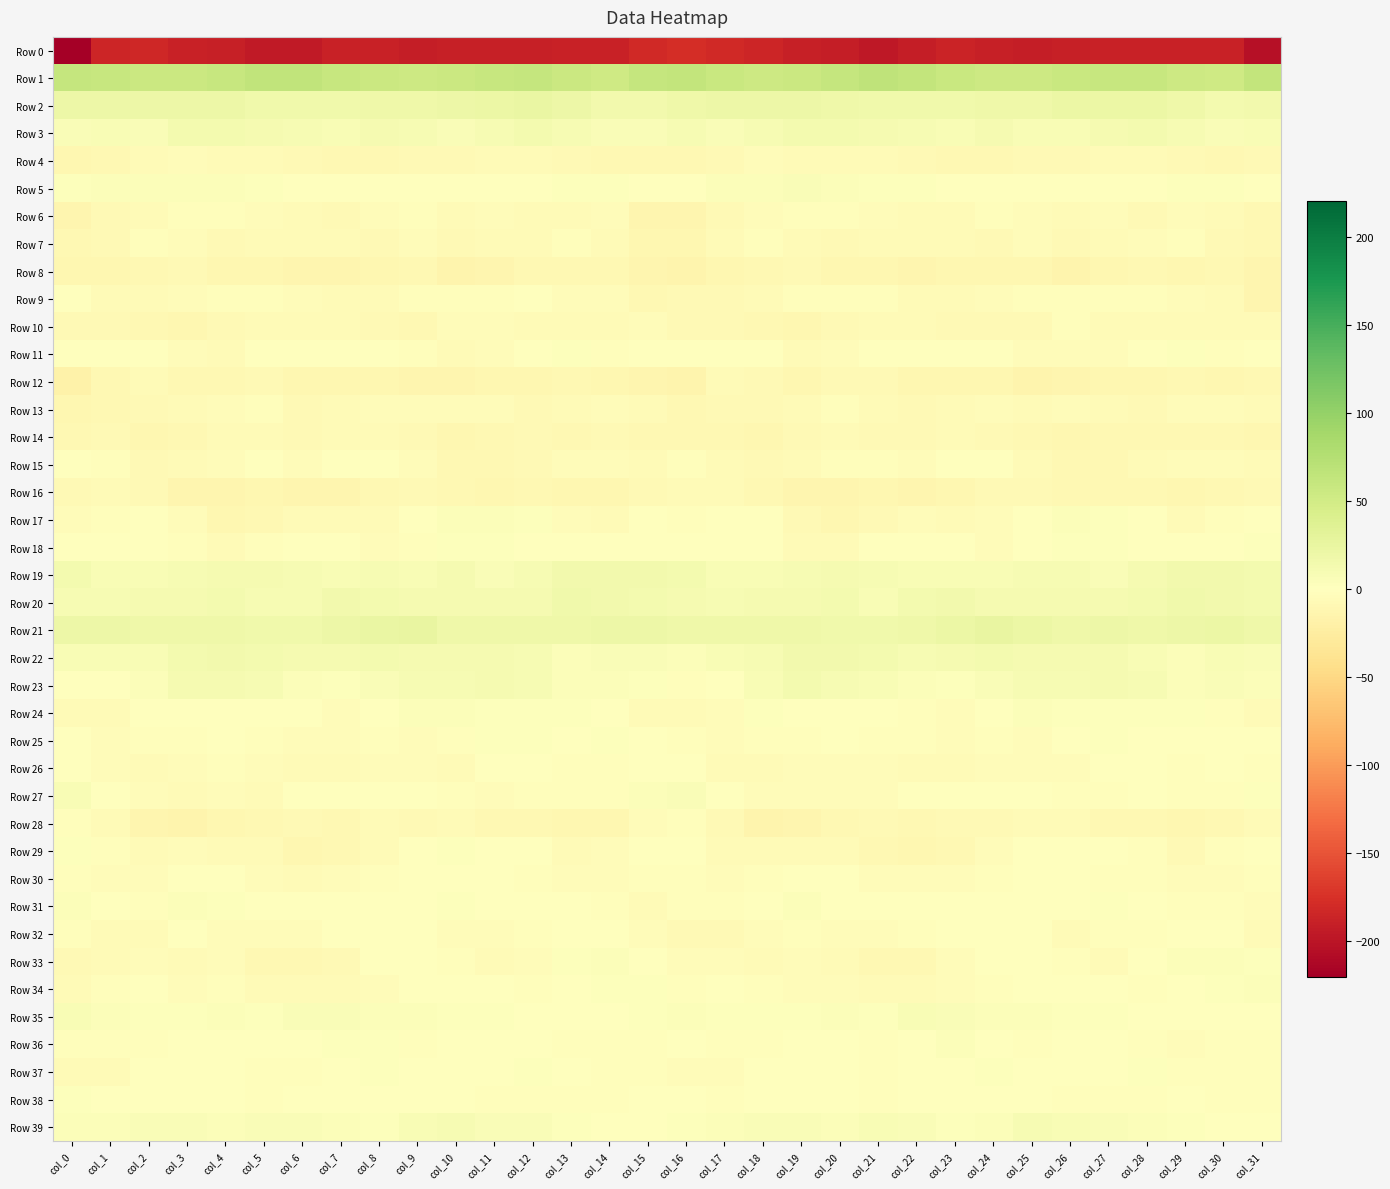

Rank the series by their maximum value, from highest to lowest.

Row 1, Row 21, Row 2, Row 20, Row 19, Row 22, Row 3, Row 23, Row 39, Row 35, Row 27, Row 5, Row 17, Row 33, Row 31, Row 24, Row 36, Row 34, Row 18, Row 25, Row 11, Row 37, Row 38, Row 29, Row 30, Row 32, Row 15, Row 26, Row 9, Row 6, Row 7, Row 28, Row 13, Row 10, Row 4, Row 14, Row 12, Row 16, Row 8, Row 0